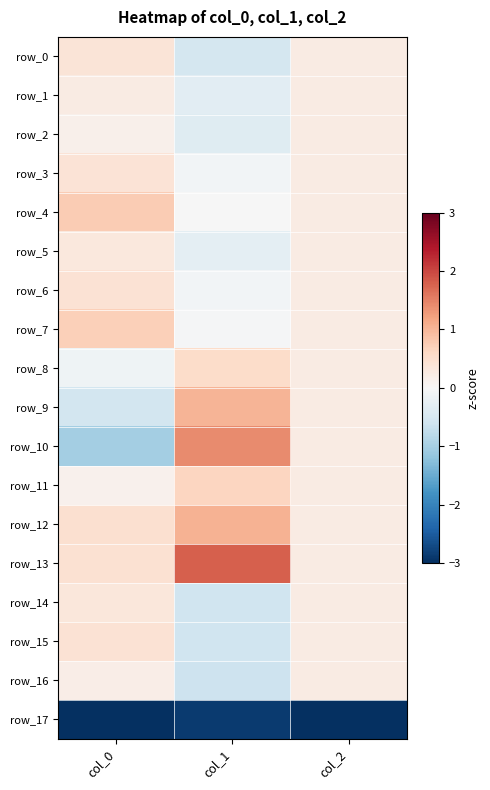

Reading right to left, list all the values displayed in this chart.

row_0: col_2=0.2	col_1=-0.5	col_0=0.4
row_1: col_2=0.2	col_1=-0.3	col_0=0.2
row_2: col_2=0.2	col_1=-0.4	col_0=0.2
row_3: col_2=0.2	col_1=-0.1	col_0=0.4
row_4: col_2=0.2	col_1=-0.0	col_0=0.8
row_5: col_2=0.2	col_1=-0.3	col_0=0.3
row_6: col_2=0.2	col_1=-0.1	col_0=0.4
row_7: col_2=0.2	col_1=-0.0	col_0=0.7
row_8: col_2=0.2	col_1=0.5	col_0=-0.1
row_9: col_2=0.2	col_1=1.0	col_0=-0.6
row_10: col_2=0.2	col_1=1.4	col_0=-1.0
row_11: col_2=0.2	col_1=0.6	col_0=0.1
row_12: col_2=0.2	col_1=1.0	col_0=0.5
row_13: col_2=0.2	col_1=1.8	col_0=0.4
row_14: col_2=0.2	col_1=-0.6	col_0=0.3
row_15: col_2=0.2	col_1=-0.6	col_0=0.4
row_16: col_2=0.2	col_1=-0.6	col_0=0.2
row_17: col_2=-4.1	col_1=-2.9	col_0=-3.8